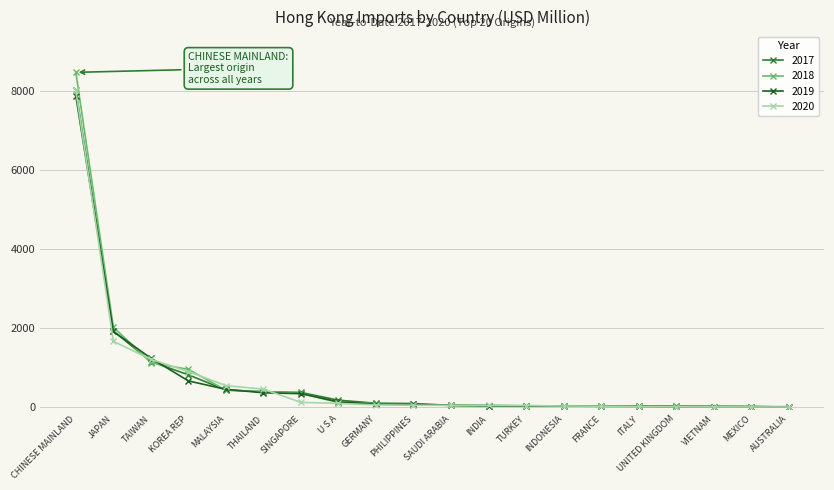

What is the difference between the second highest and second lowest values in the 2019 series?

1899.1